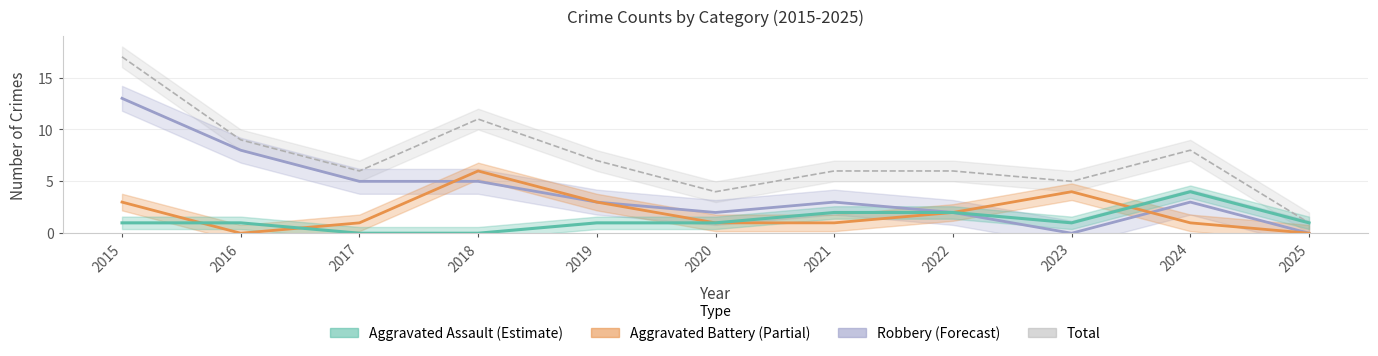

Which label corresponds to the smallest value in the chart?

2025